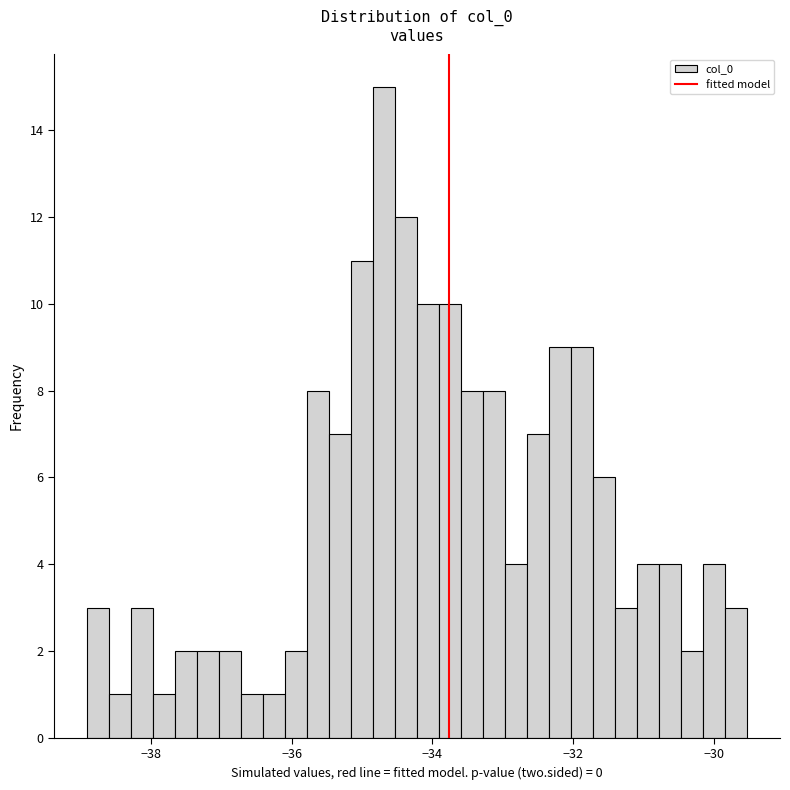

Around what value on the x-axis is the tallest bar? Give the approximate position of its centre, as read against the axis.

-34.6